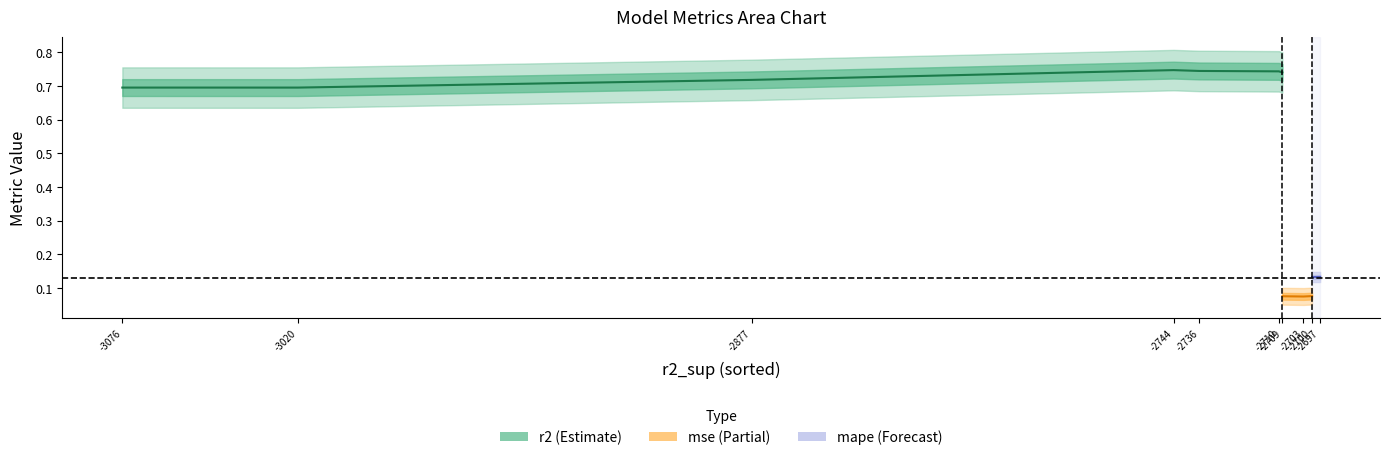

What is the minimum value for mape?

0.1